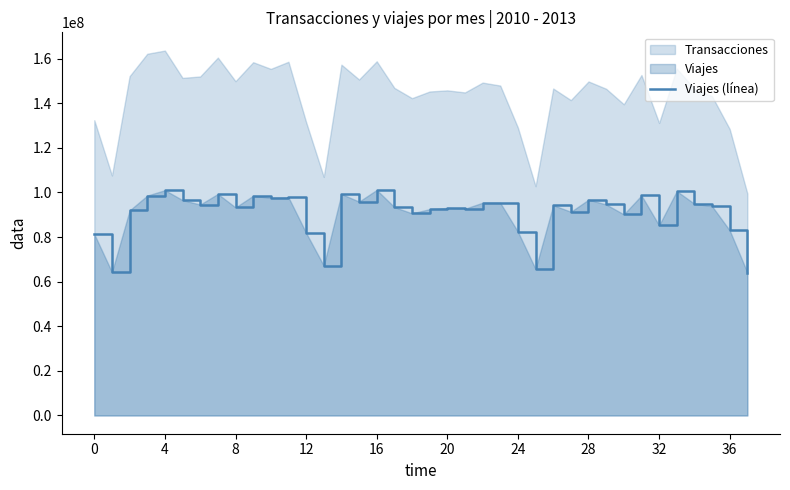

Approximately how many times larger is the value at 37 compared to 14?

0.6